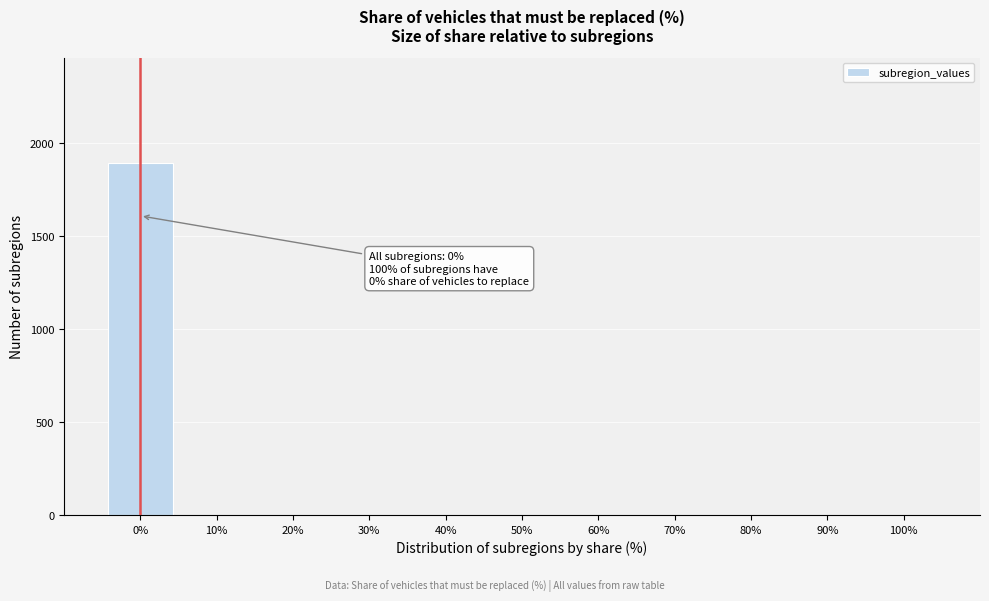

Over which range of the x-axis is the bar tallest?

-5 to 5